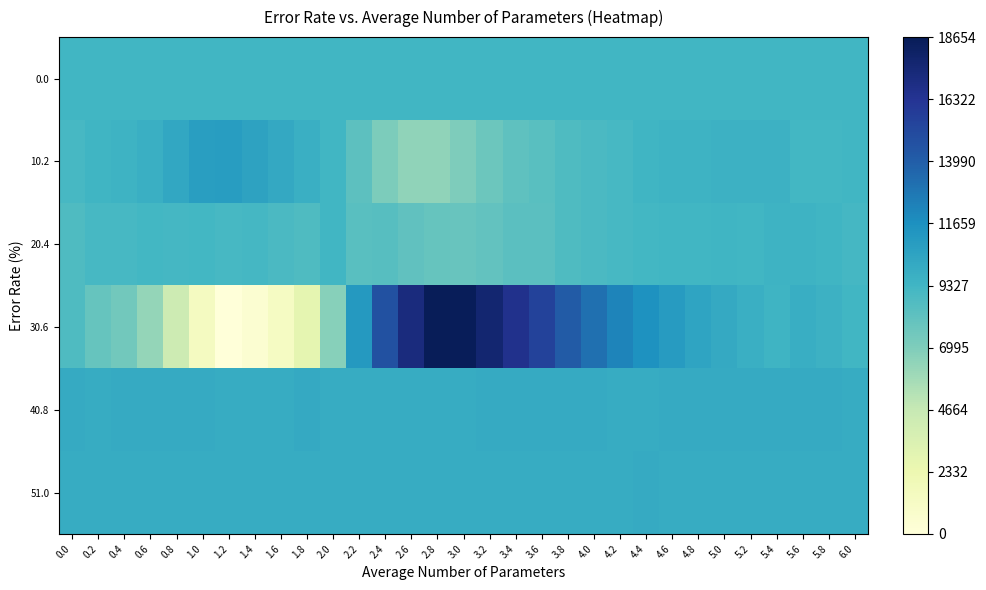

What is the total value across all series at 5.4?

57792.1